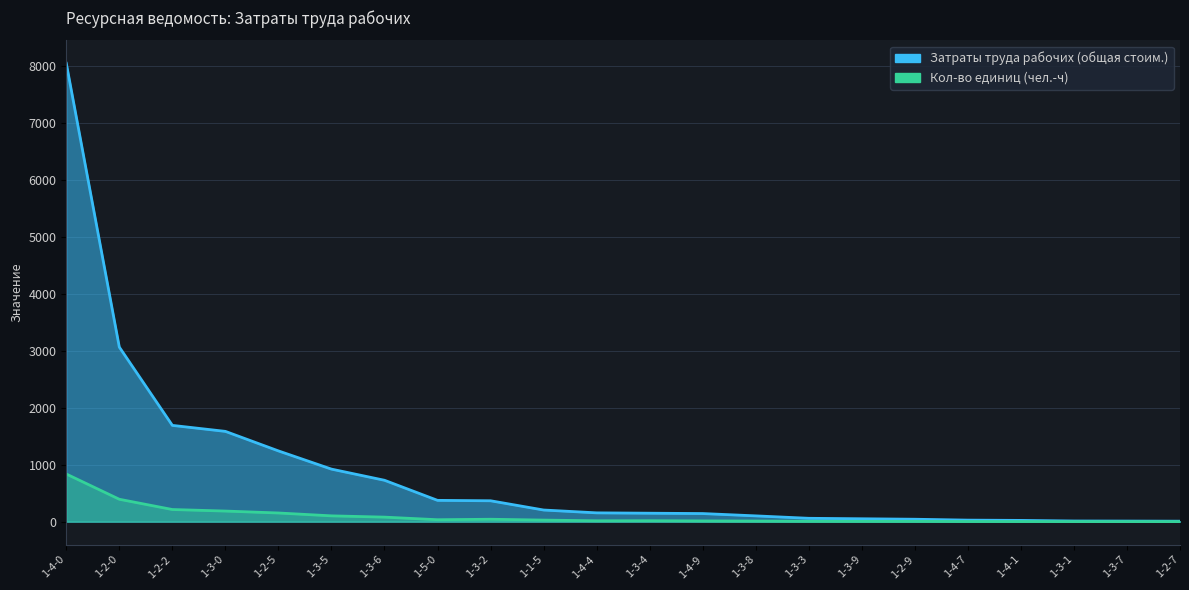

Reading left to right, list all the values displayed in this chart.

Затраты труда рабочих: 8047.5	3064.5	1690.1	1584.9	1241.8	922.2	726.4	373.7	366.5	204.2	154.4	148.1	142.0	101.2	58.7	50.4	42.2	26.6	21.8	11.3	9.8	7.9
Кол-во единиц: 836.4	392.9	212.9	185.8	152.0	101.7	79.1	33.7	41.9	27.2	15.1	16.5	13.0	10.8	6.6	5.3	5.0	2.5	2.2	1.3	1.1	0.9